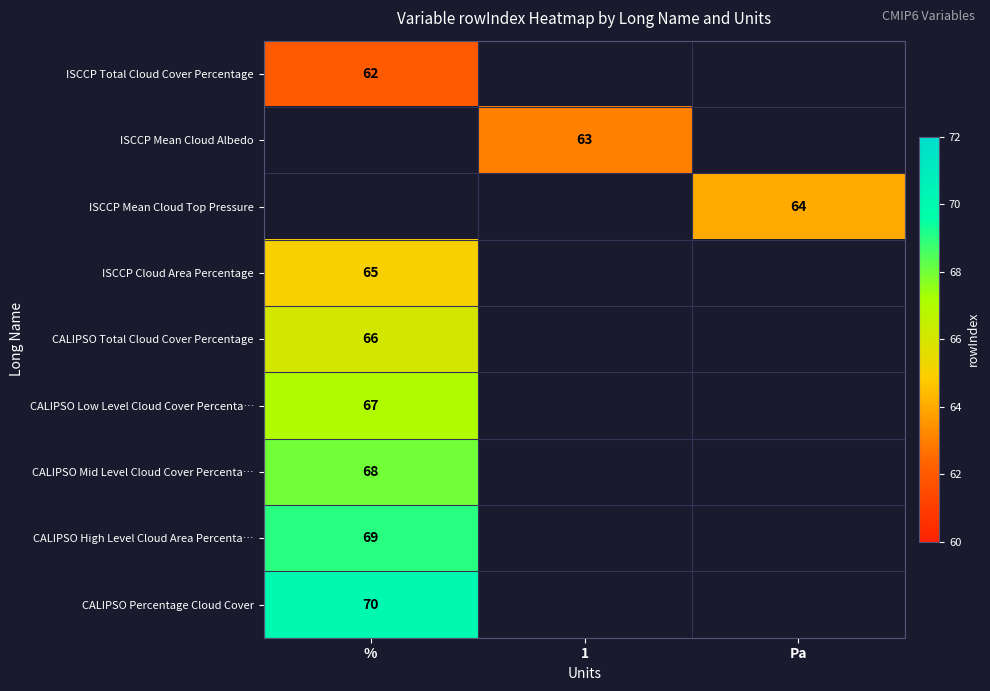

Is it true that CALIPSO Total Cloud Cover Percentage equals 109 at %?

False